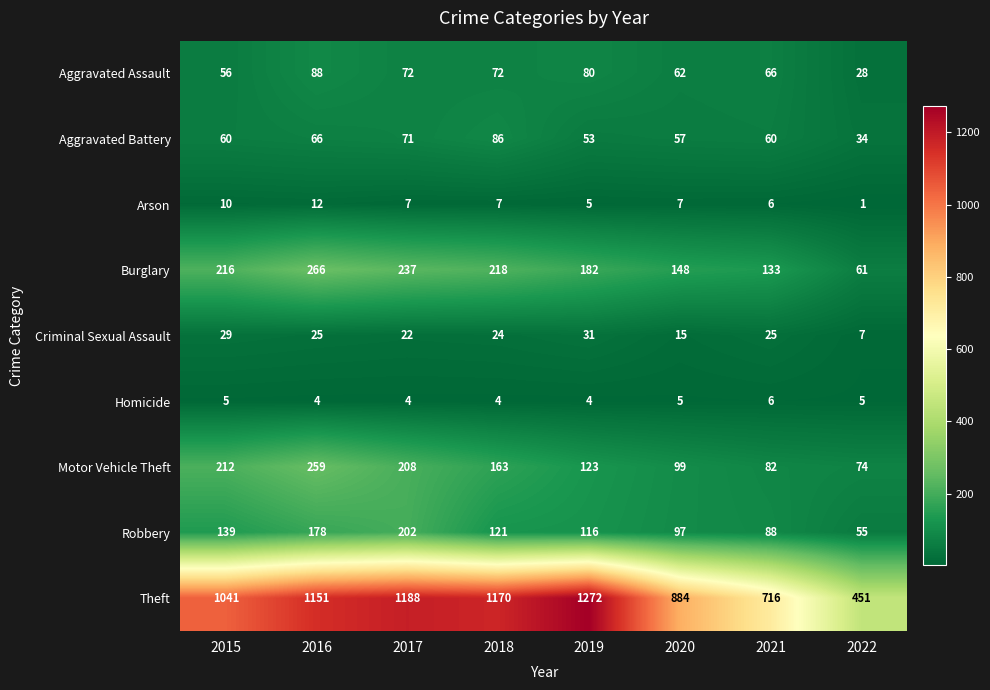

What is the total value across all series at 2017?

2011